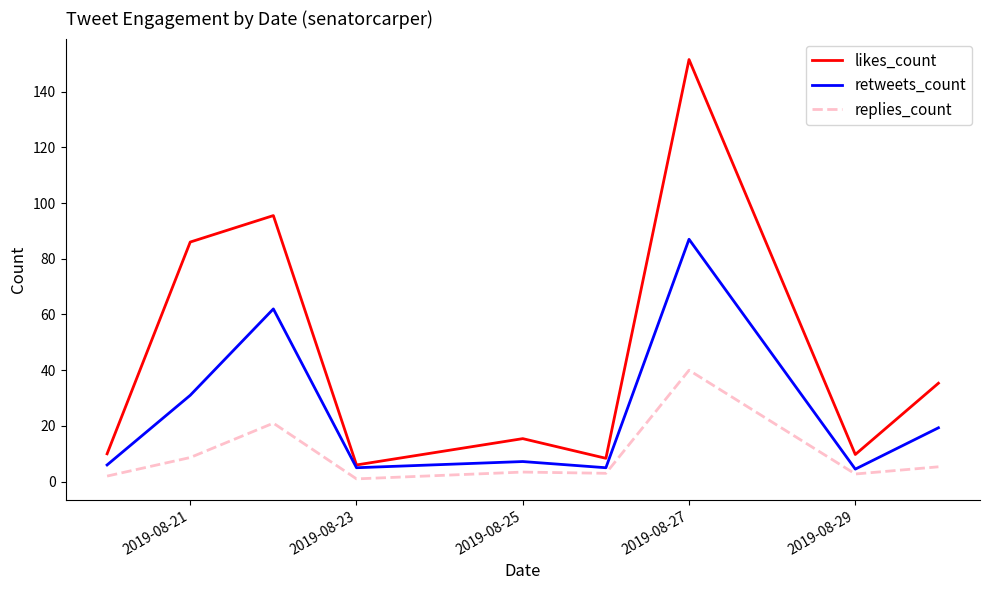

True or false: likes_count and replies_count intersect in this chart.

False